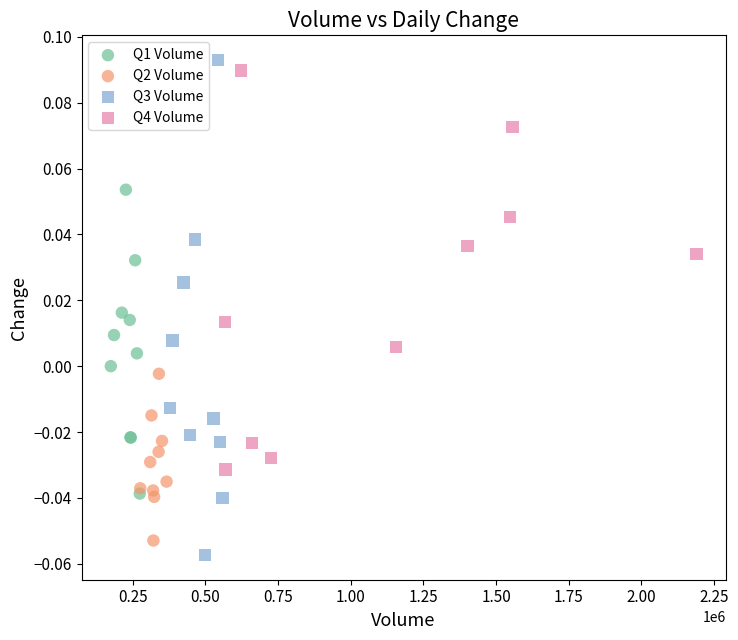

Which series has the largest Y range (max minus min)?

Q3 Volume